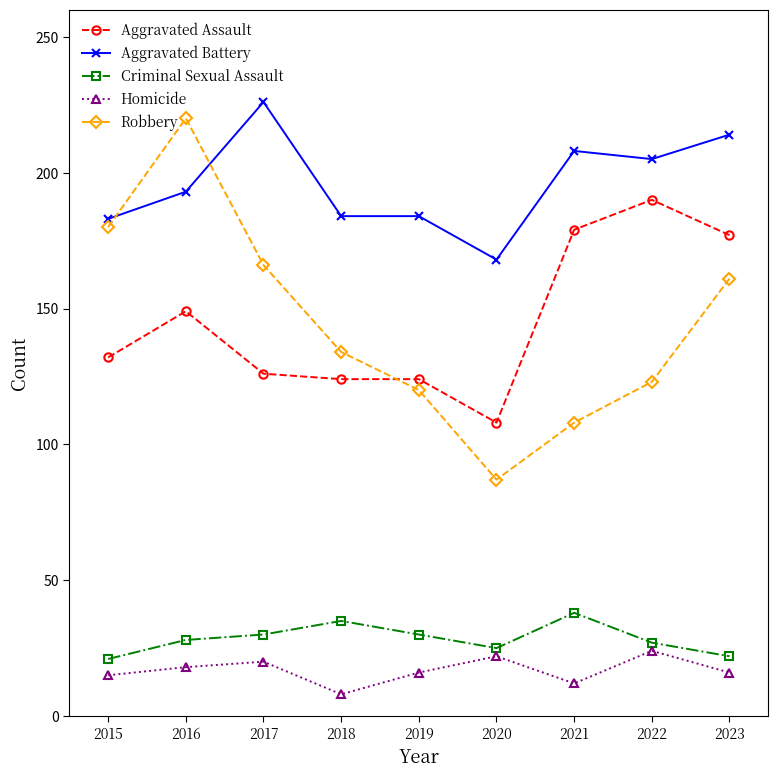

The Robbery series shows 166 at 2017. True or false?

True